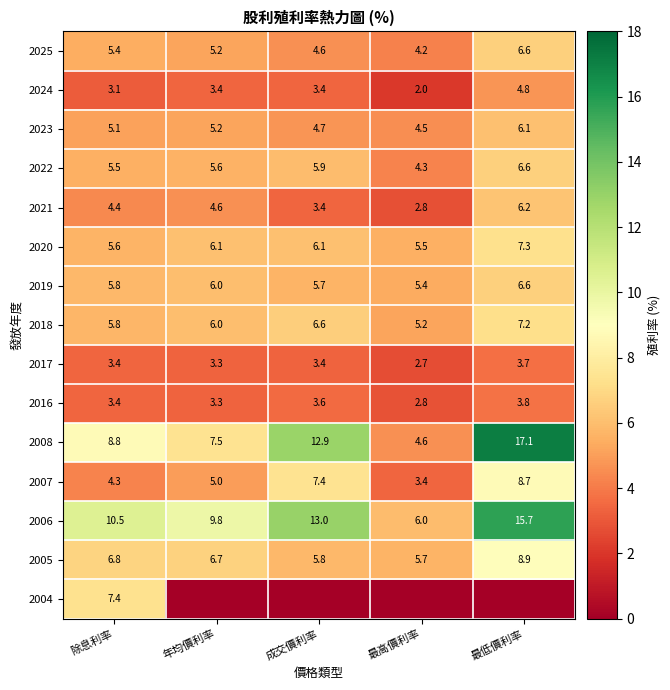

At which label does 2024 first exceed 3?

除息利率